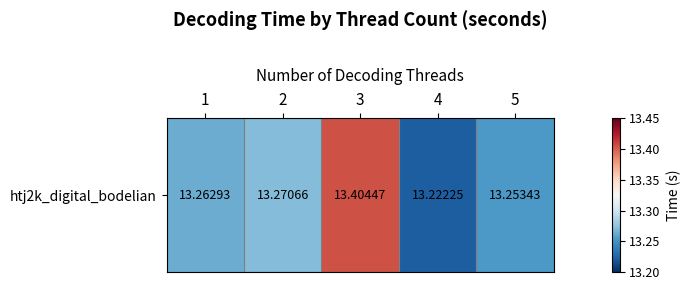

List the labels in order of value, largest first.

3, 2, 1, 5, 4